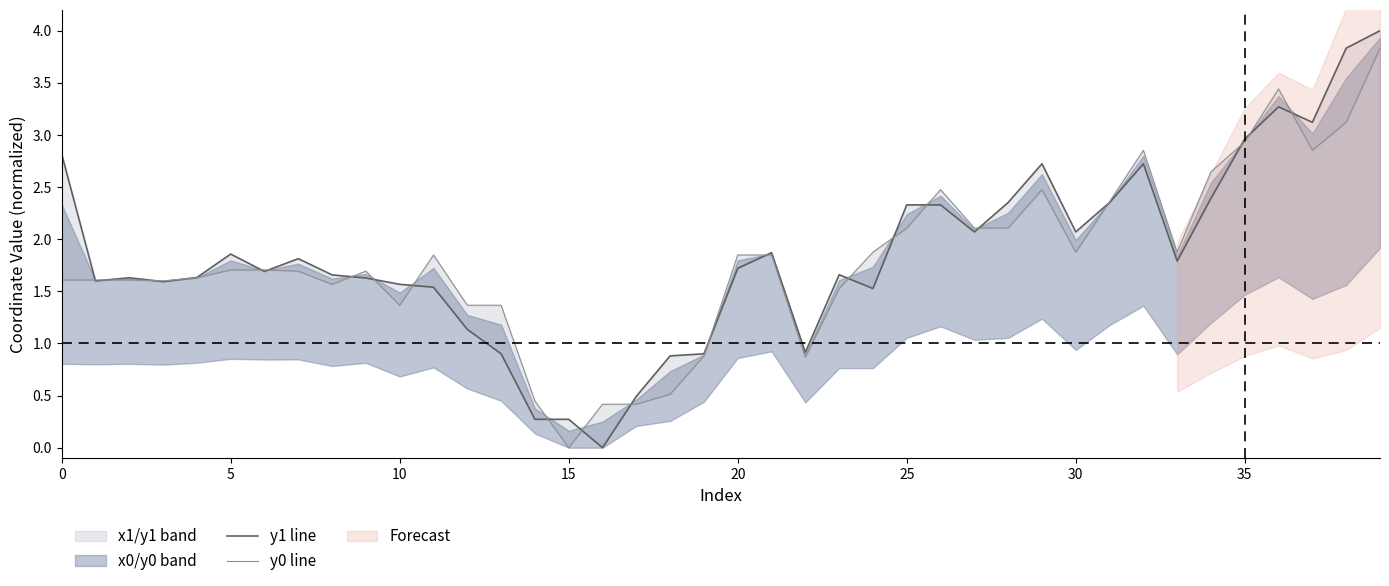

Rank the series by their average value, from highest to lowest.

y1 line, y0 line